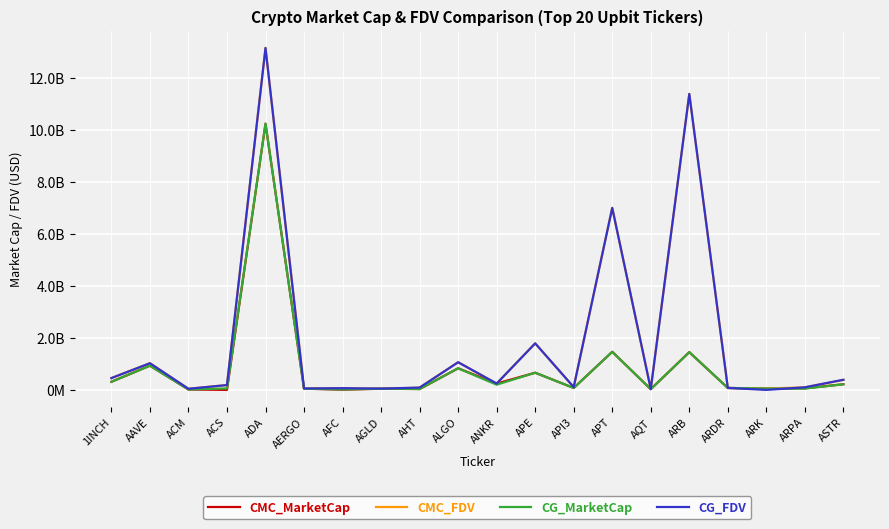

At which category does CMC_FDV reach its first local peak?

AAVE